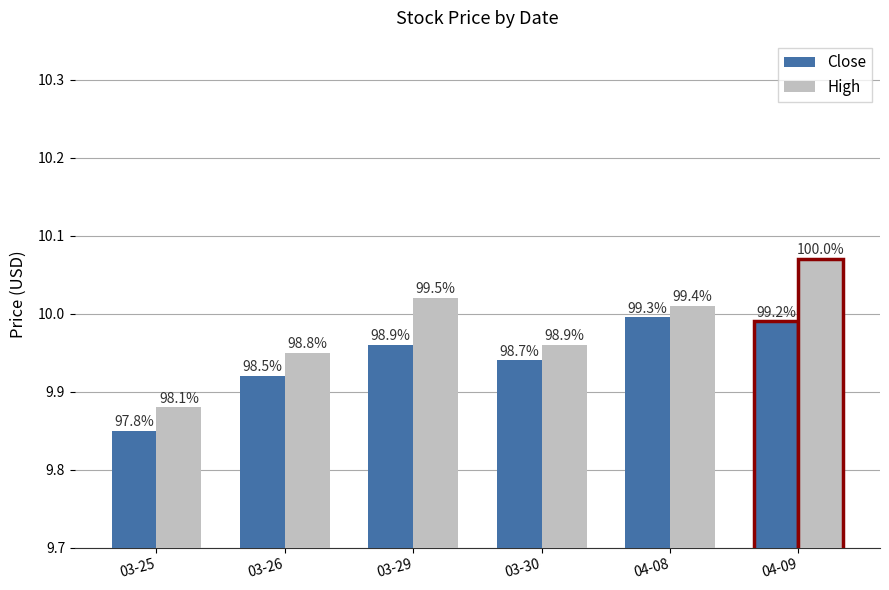

The value of High at 03-30 is 14.7. True or false?

False